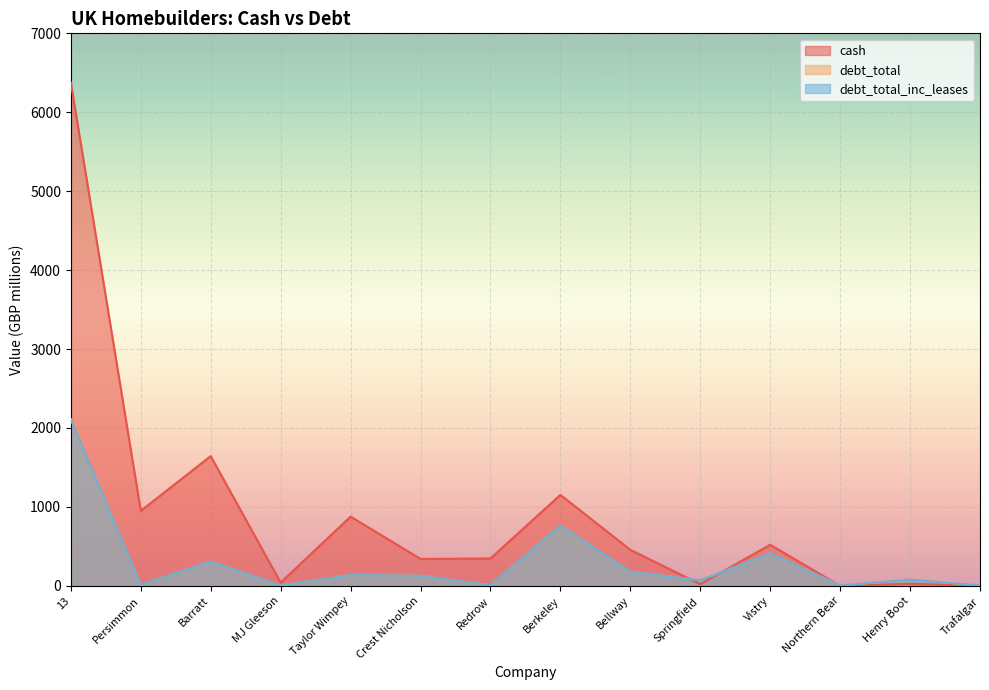

Is it true that cash equals 20.6 at Springfield?

True